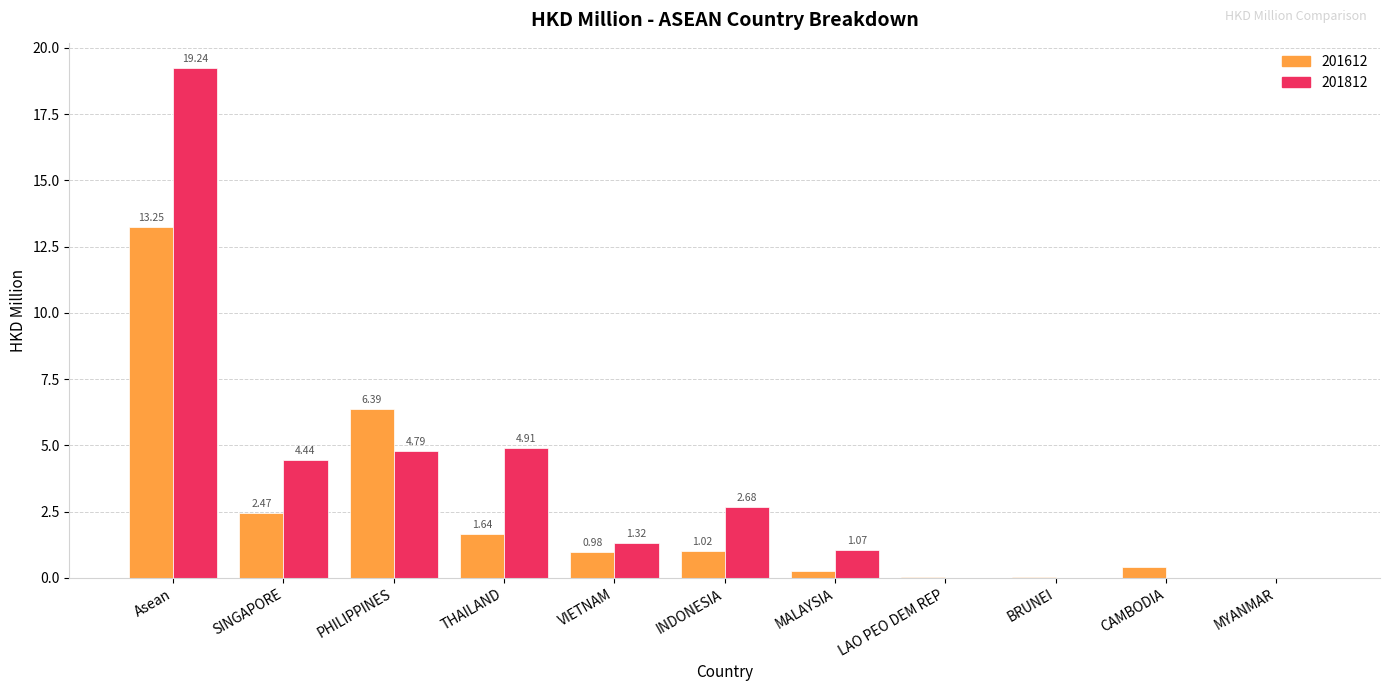

Which series changed the most between INDONESIA and CAMBODIA?

201812